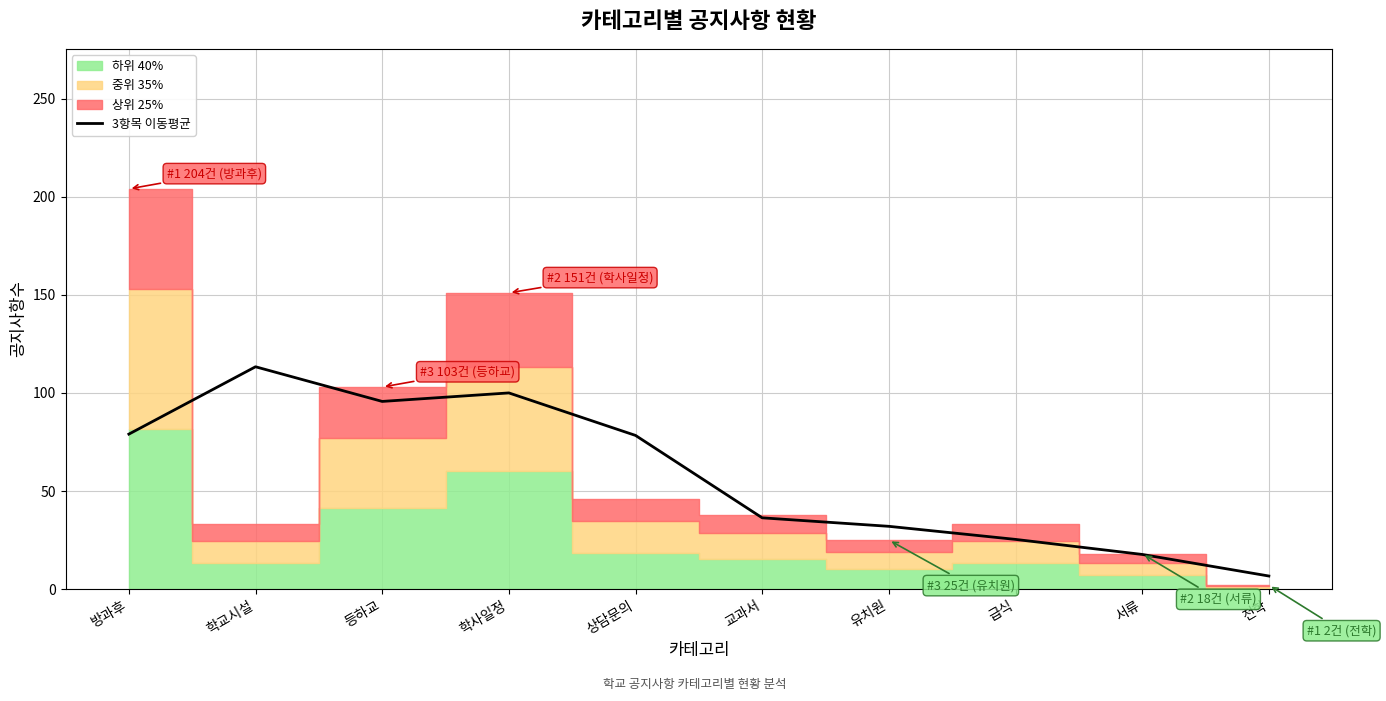

Which category has the lowest value in the 3항목 이동평균 series?

전학